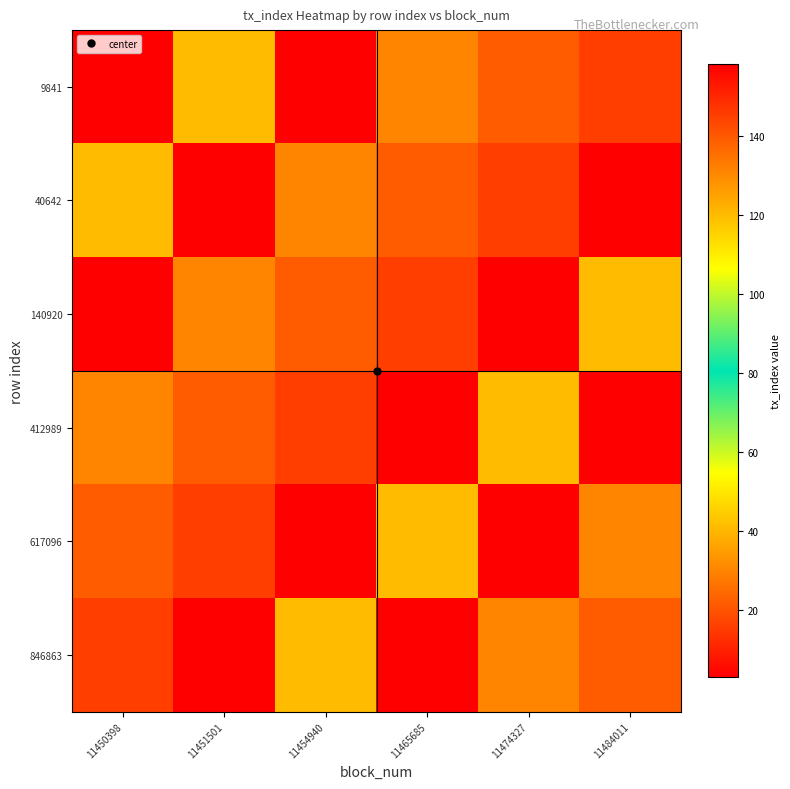

Between 11465685 and 11474327, which is larger?

11474327